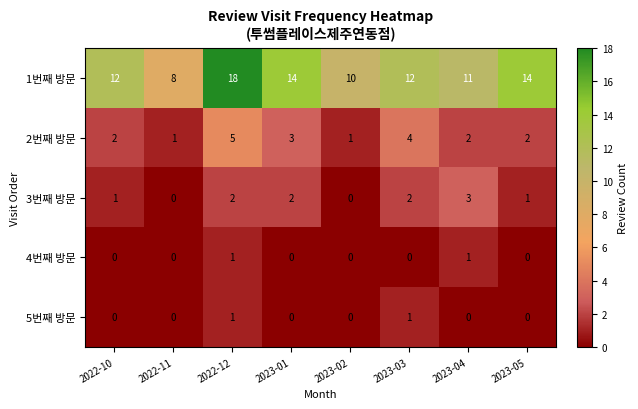

Which series has the largest total across all categories?

1번째 방문